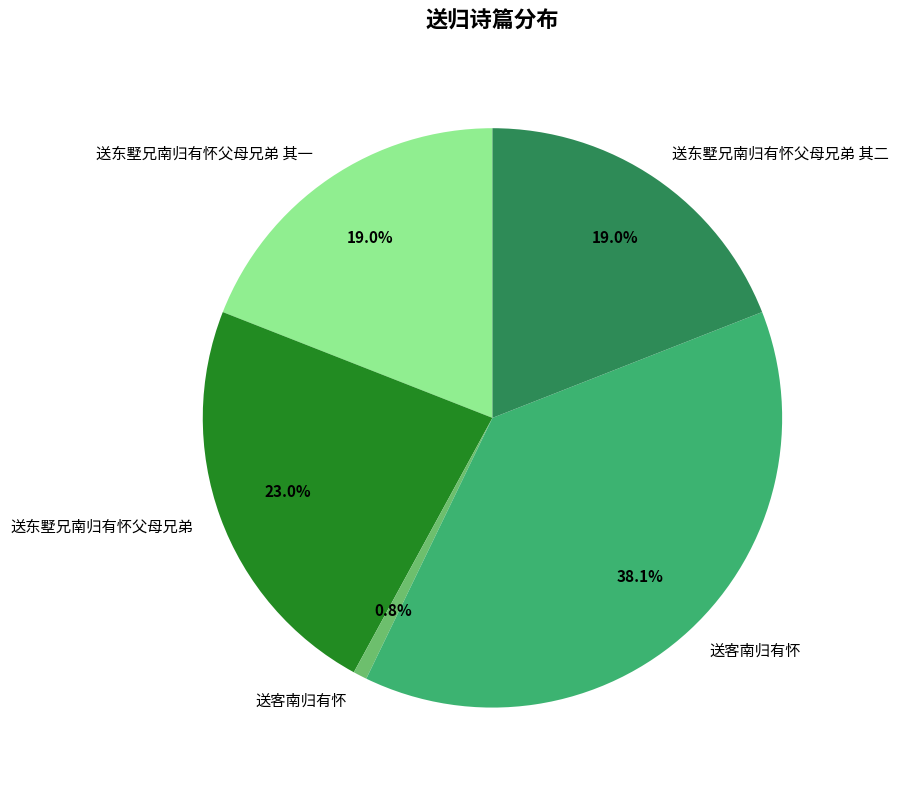

Is there any slice that represents more than half of the pie?

No